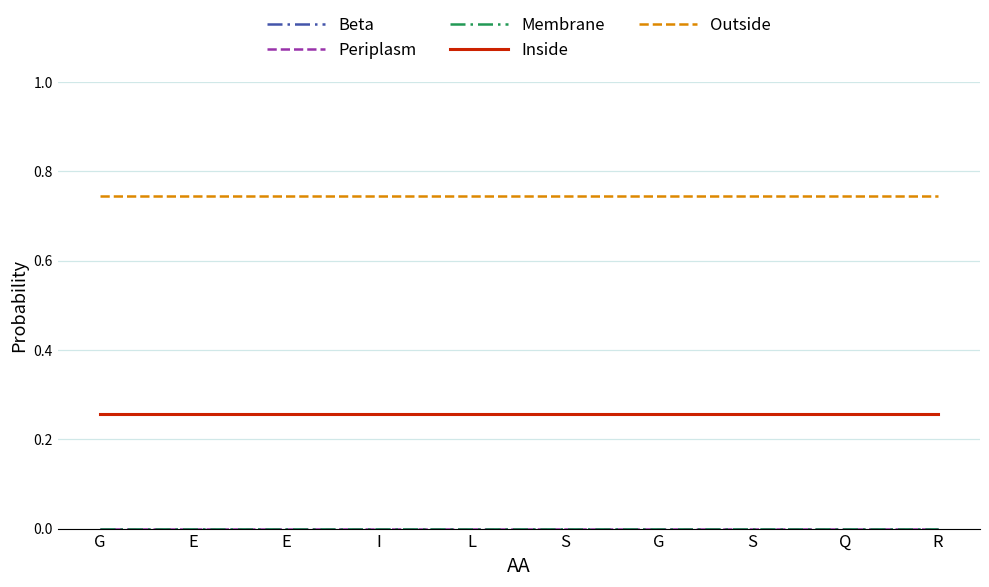

How many lines are shown in the chart?

5